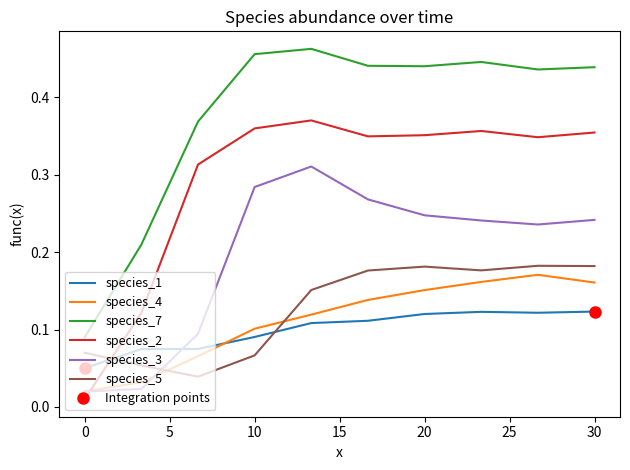

True or false: species_7 and species_3 cross at least once.

False